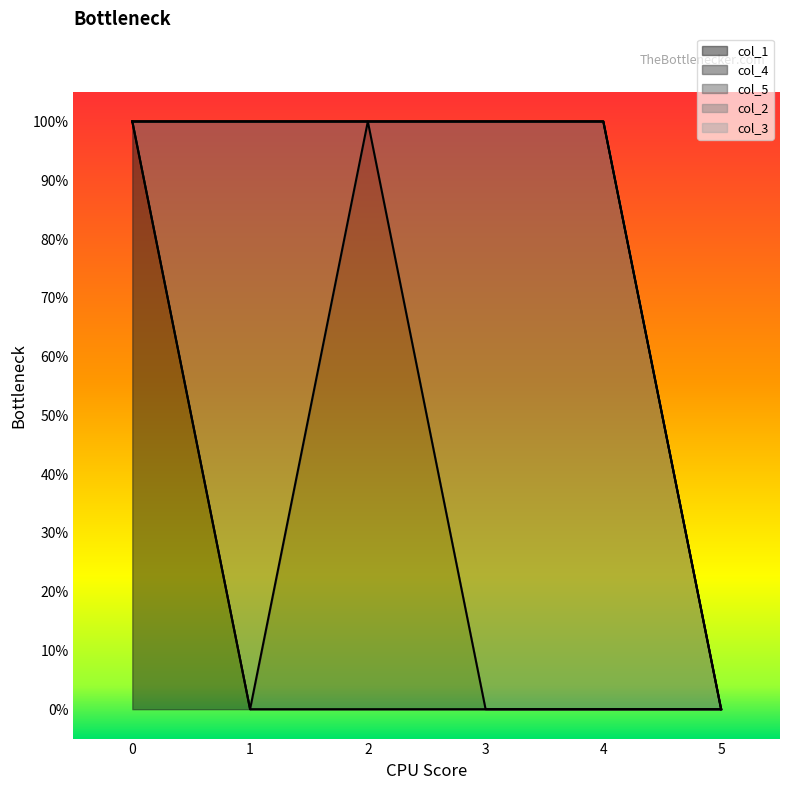

True or false: col_4 has more than 2 points higher than both neighbors.

False